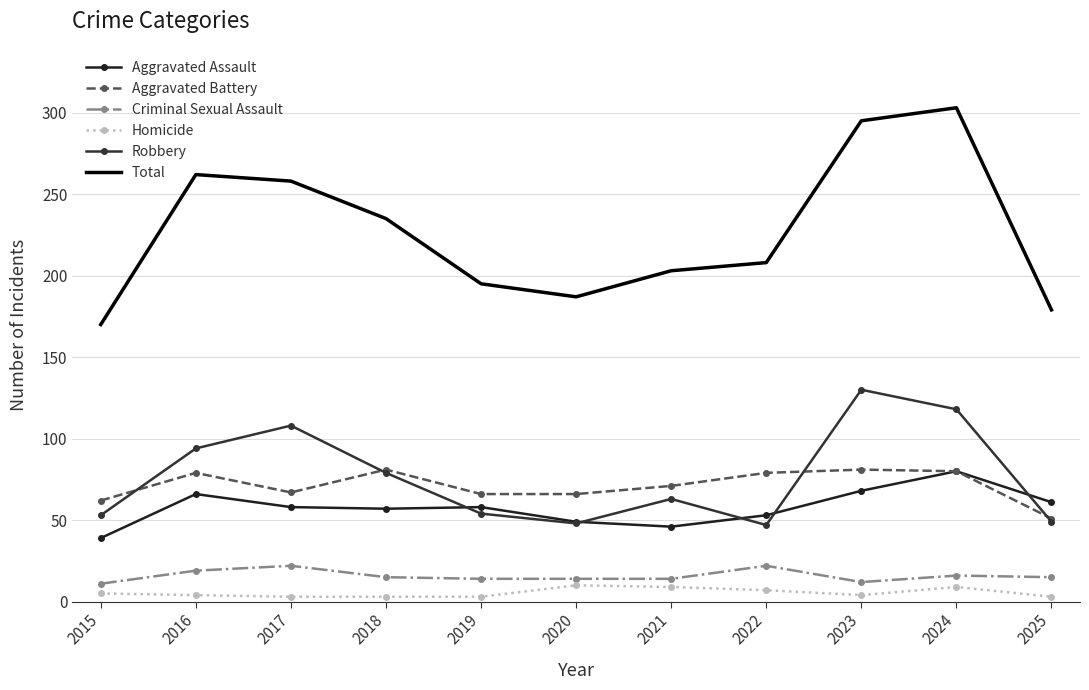

At which label does Homicide first exceed 4?

2015